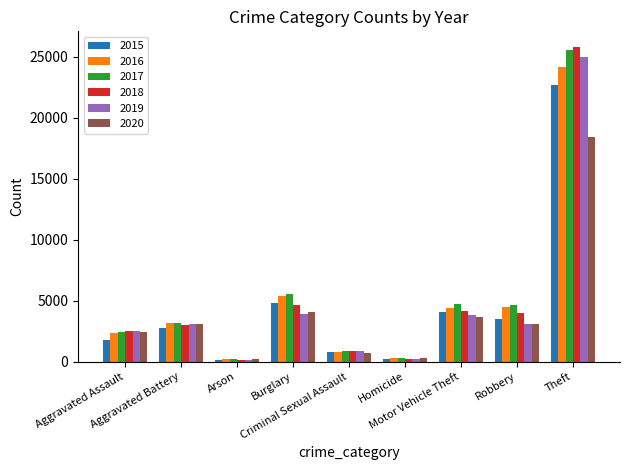

Which series has the largest total across all categories?

2017